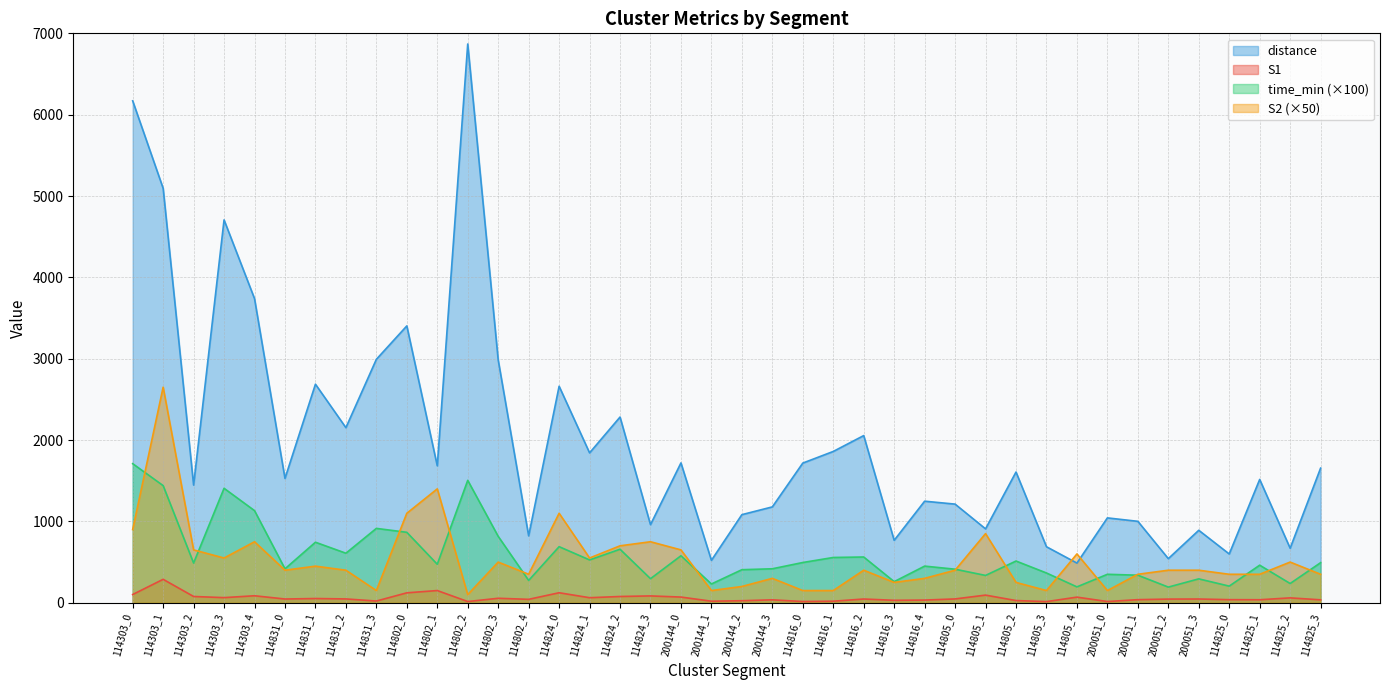

Rank the categories by S2 value from highest to lowest.

114303_1, 114802_1, 114802_0, 114824_0, 114303_0, 114805_1, 114303_4, 114824_3, 114824_2, 114303_2, 200144_0, 114805_4, 114303_3, 114824_1, 114802_3, 114825_2, 114831_1, 114831_0, 114831_2, 114816_2, 114805_0, 200051_2, 200051_3, 114802_4, 200051_1, 114825_0, 114825_1, 114825_3, 200144_3, 114816_4, 114816_3, 114805_2, 200144_2, 114831_3, 200144_1, 114816_0, 114816_1, 114805_3, 200051_0, 114802_2